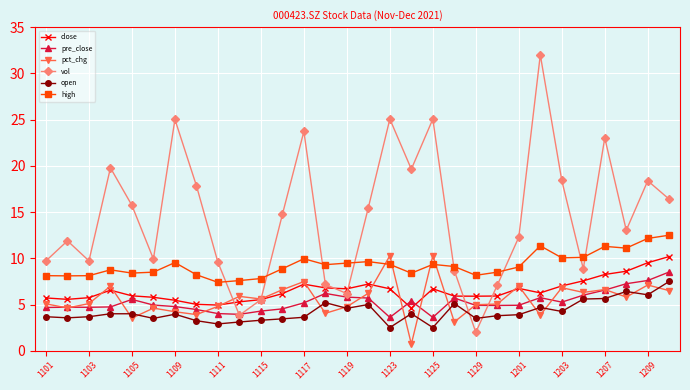

What is the value of the pre_close point at the 19th from the left?

3.6